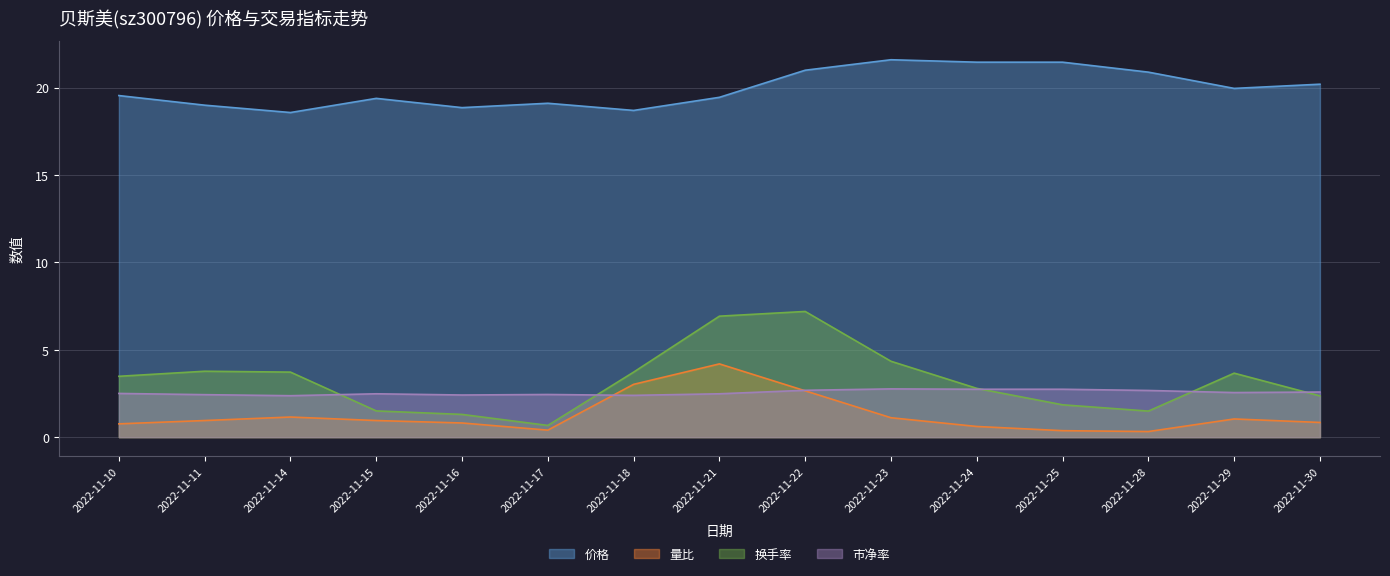

At 2022-11-30, list the series in order from largest to smallest.

价格, 市净率, 换手率, 量比